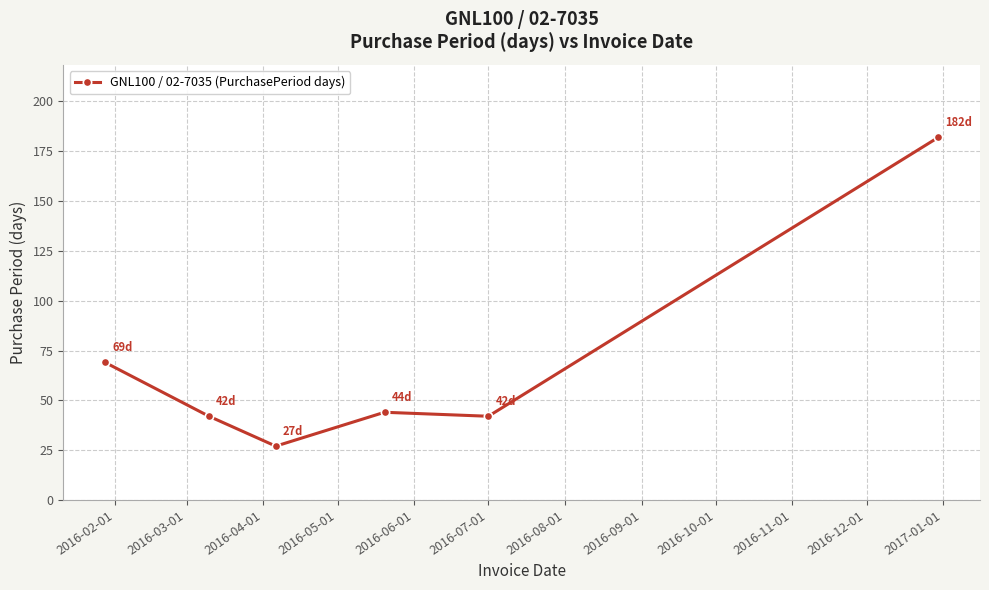

Is this an area chart (filled region under the line)?

No